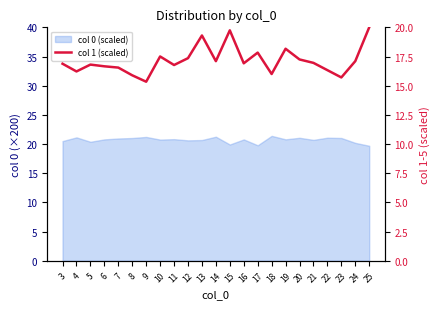

True or false: there are more than 1 points higher than both neighbors.

True